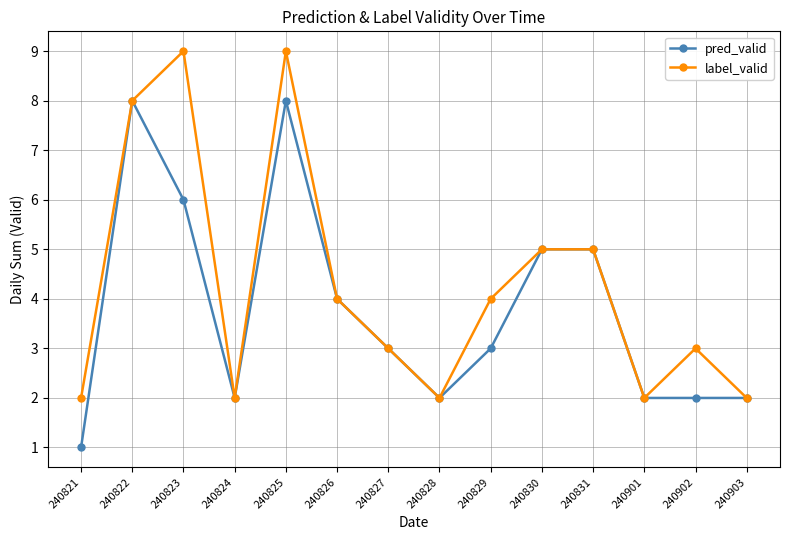

At which label does pred_valid first exceed 3?

240822